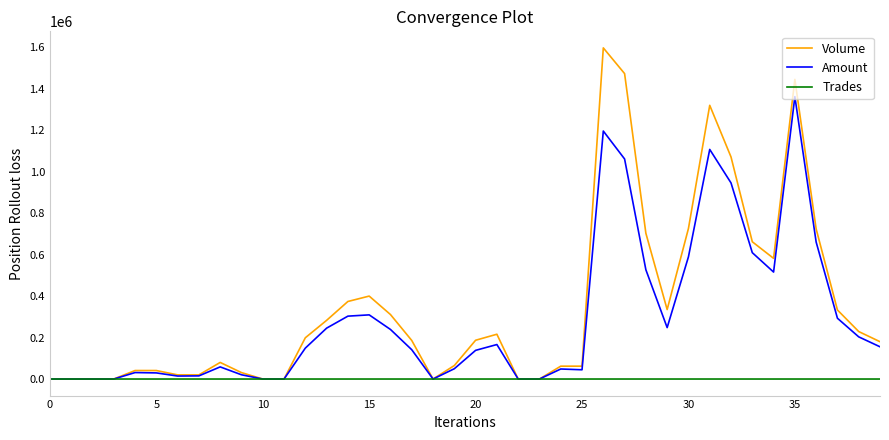

Which series has the widest spread of values?

Volume